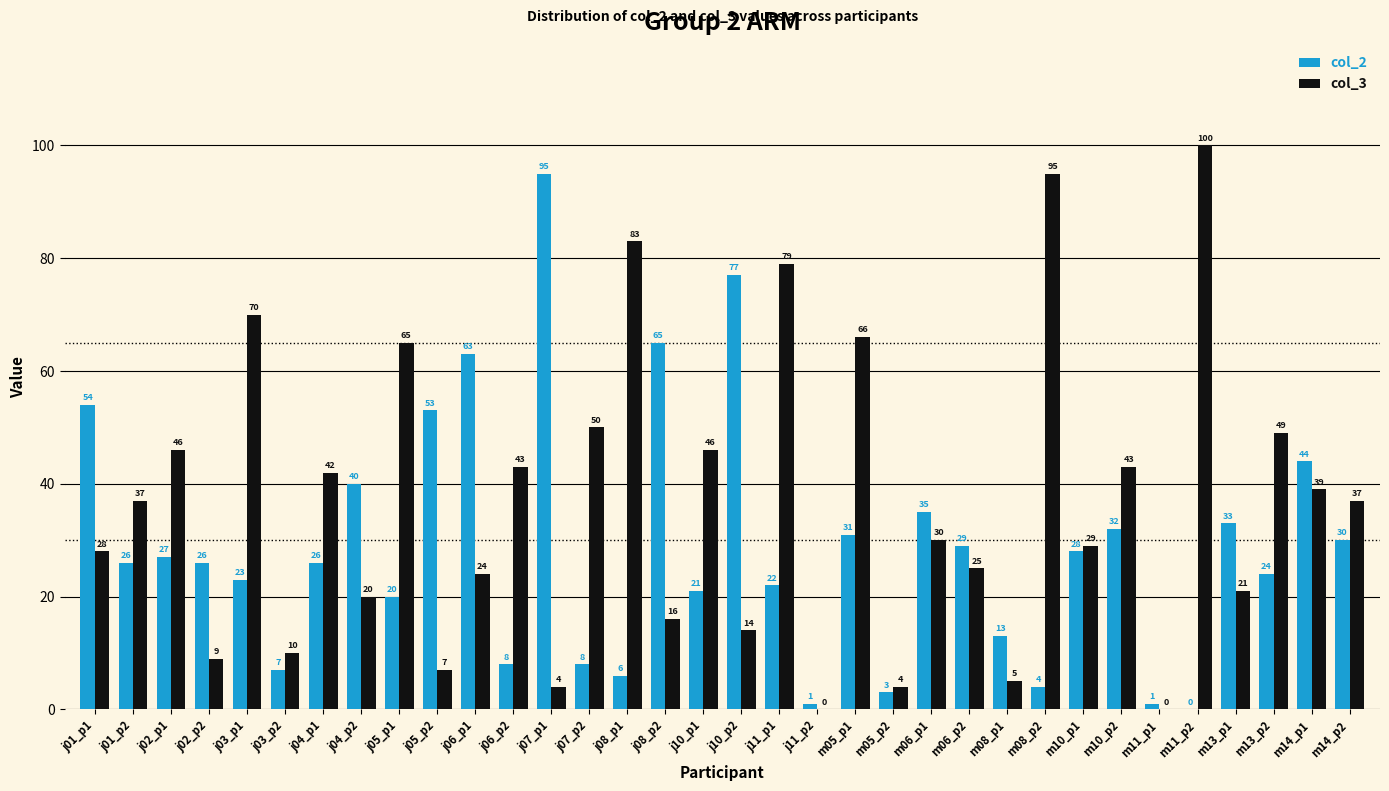

Between j10_p1 and m08_p1, which series saw the biggest shift?

col_3